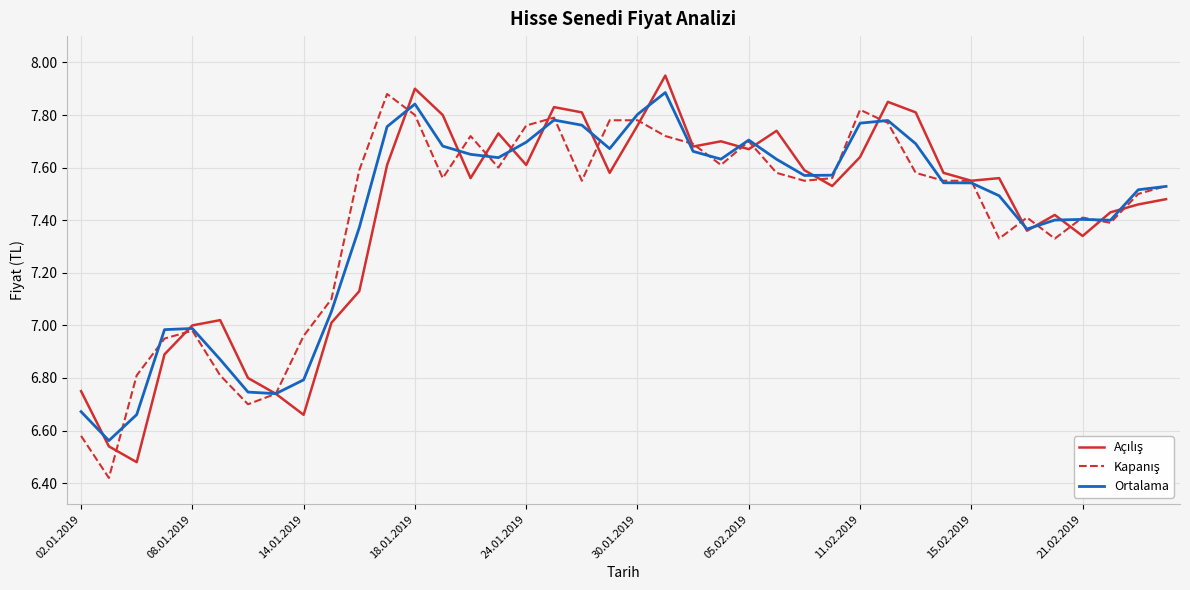

Does the chart have visible grid lines?

Yes